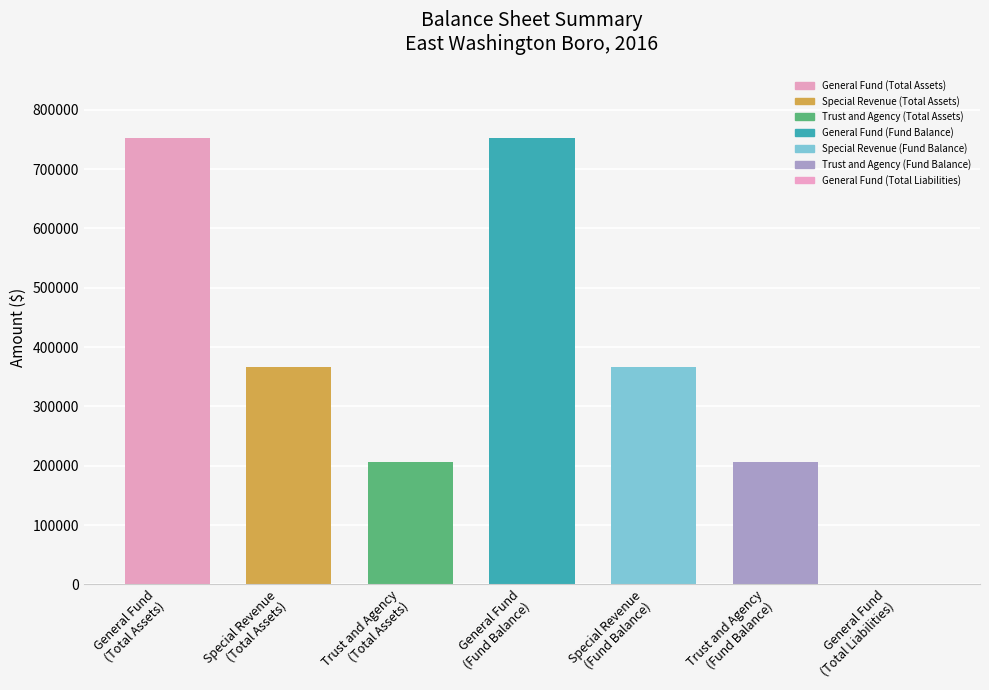

At which category is the sum across all series the highest?

General Fund